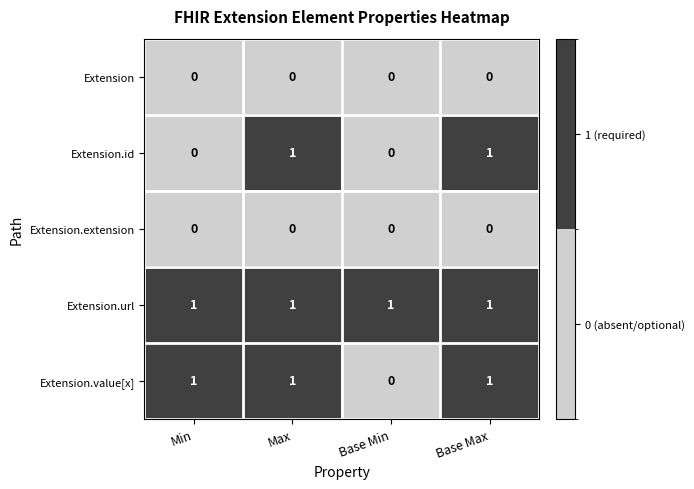

Which series has the largest total across all categories?

Extension.url